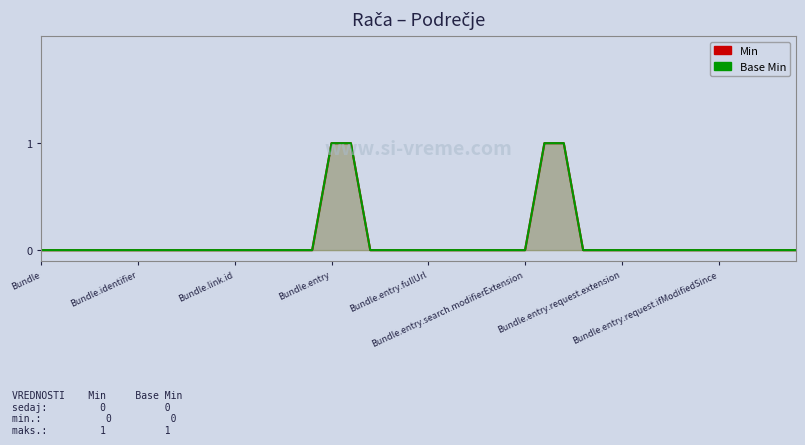

Reading left to right, transcribe all the data shown in this chart.

Min: 0	0	0	0	0	0	0	0	0	0	0	0	0	0	0	1	1	0	0	0	0	0	0	0	0	0	1	1	0	0	0	0	0	0	0	0	0	0	0	0
Base Min: 0	0	0	0	0	0	0	0	0	0	0	0	0	0	0	1	1	0	0	0	0	0	0	0	0	0	1	1	0	0	0	0	0	0	0	0	0	0	0	0